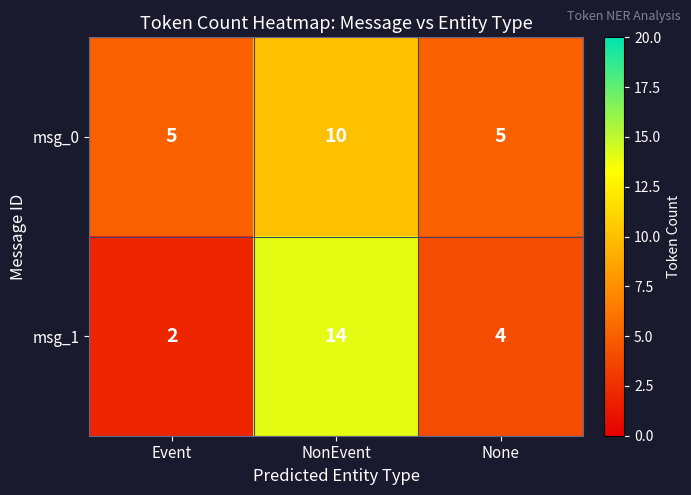

Count the number of data series in this chart.

2